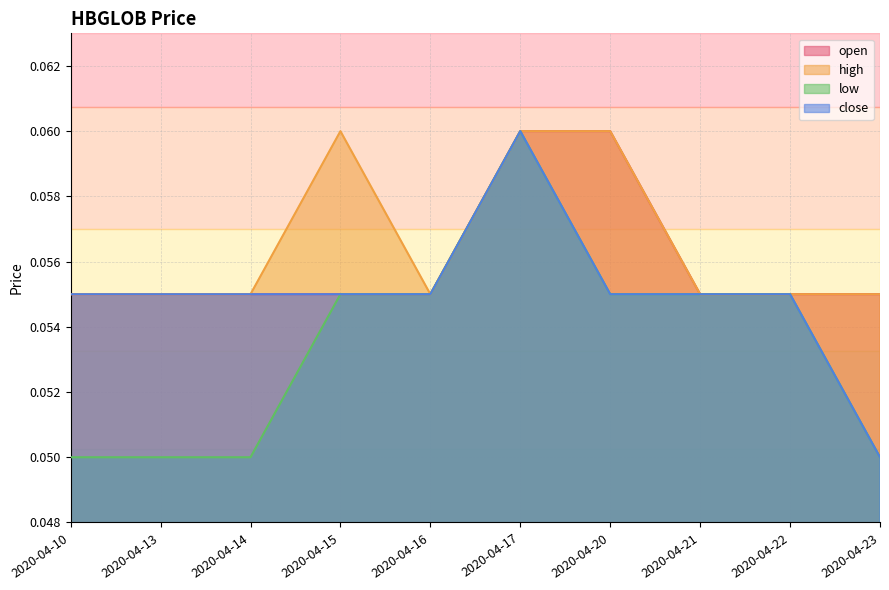

At which category is the sum across all series the highest?

2020-04-17